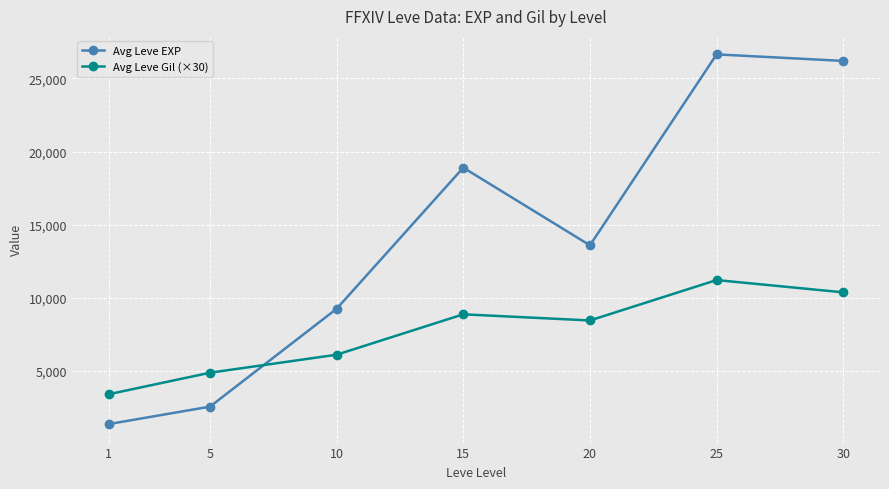

How many categories are shown in the chart?

7